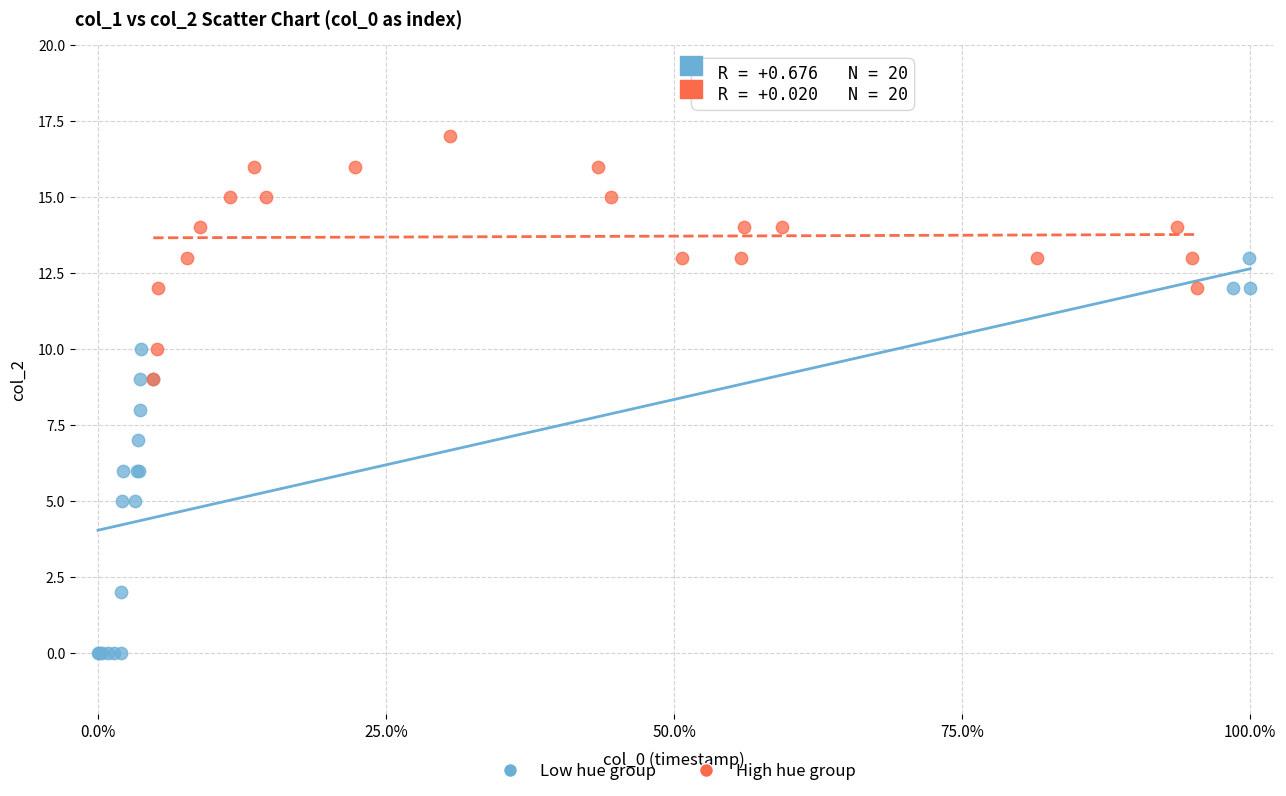

Which series contains the highest Y value?

High hue group